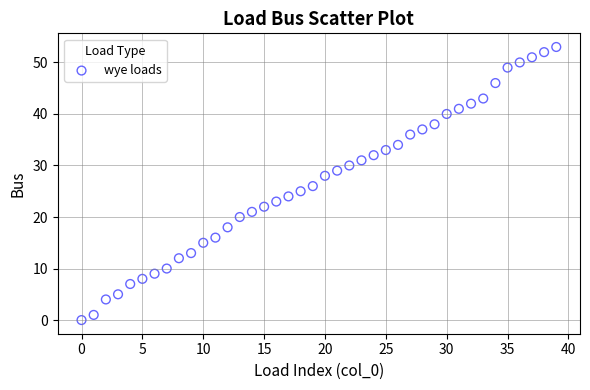

What is the range of Y values (max minus min)?

53